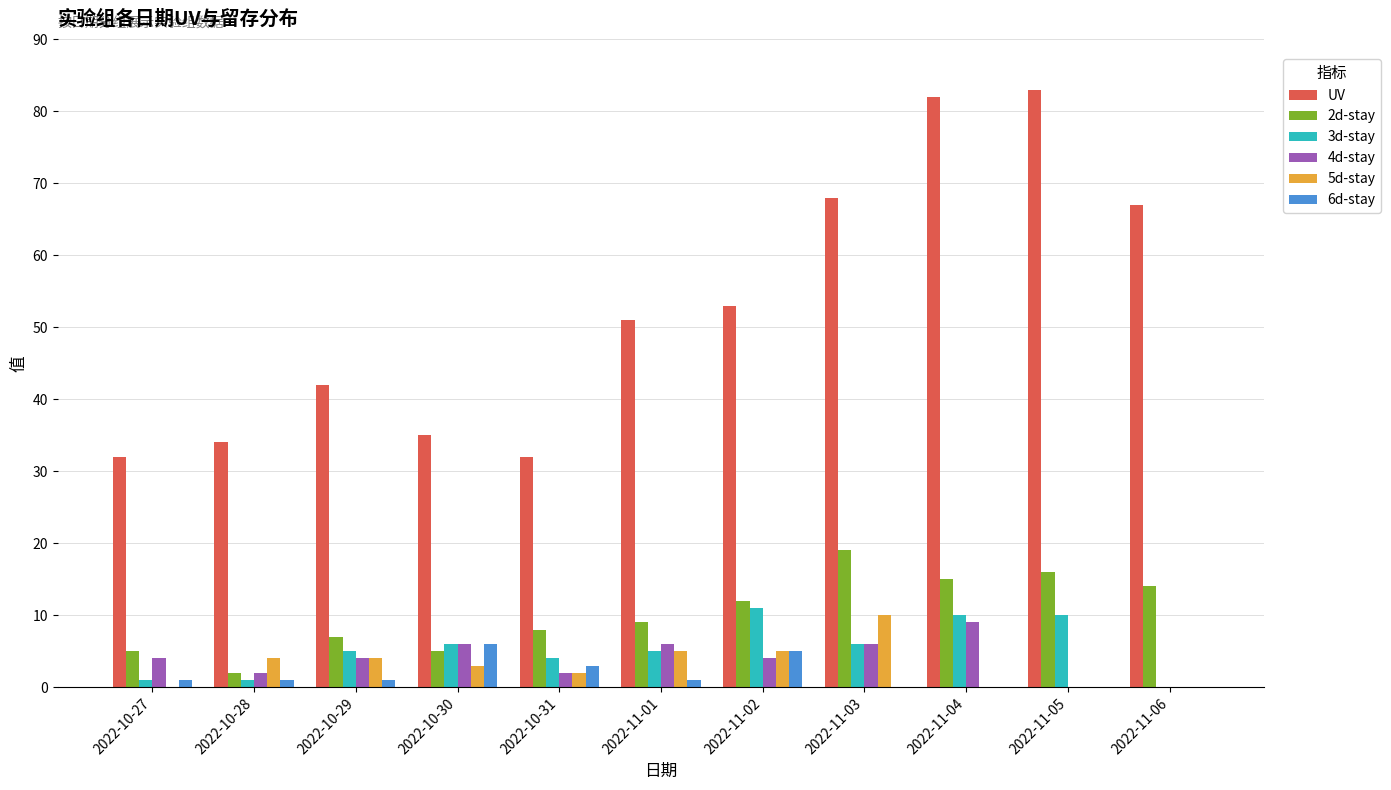

What is the sum of all 2d-stay values?

112